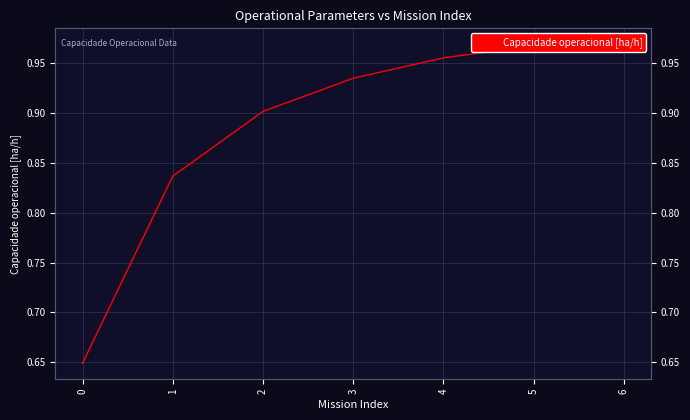

What is the difference between the values at 1 and 4?

0.1